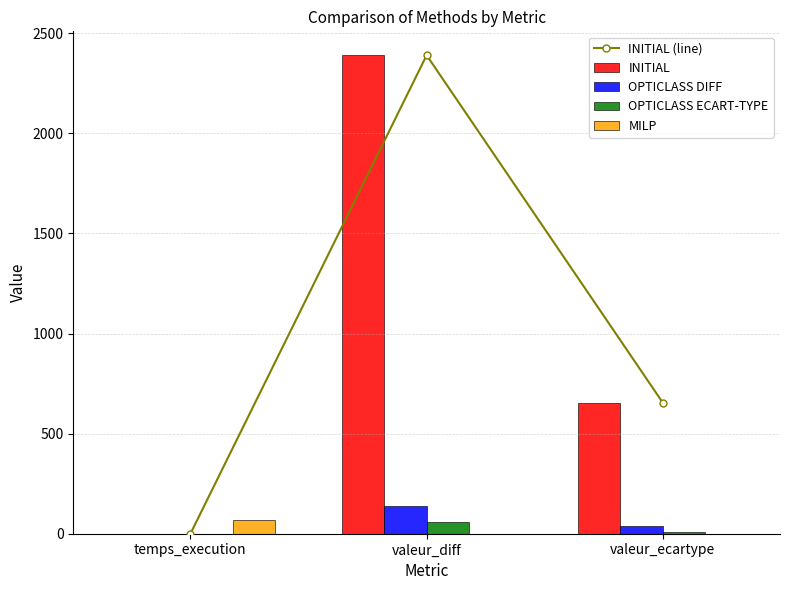

What is the total value across all series at temps_execution?

68.3